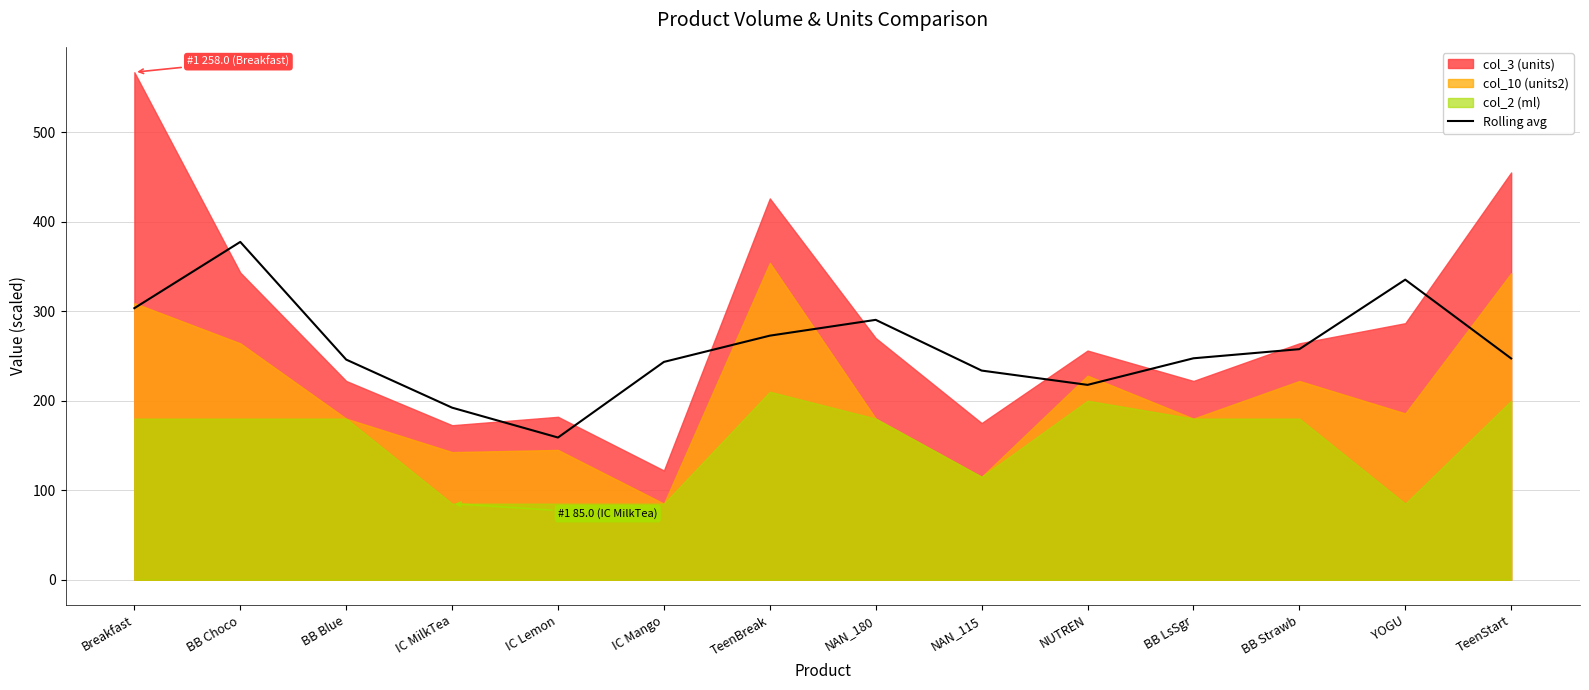

The Rolling avg series shows 158.9 at IC Lemon. True or false?

True